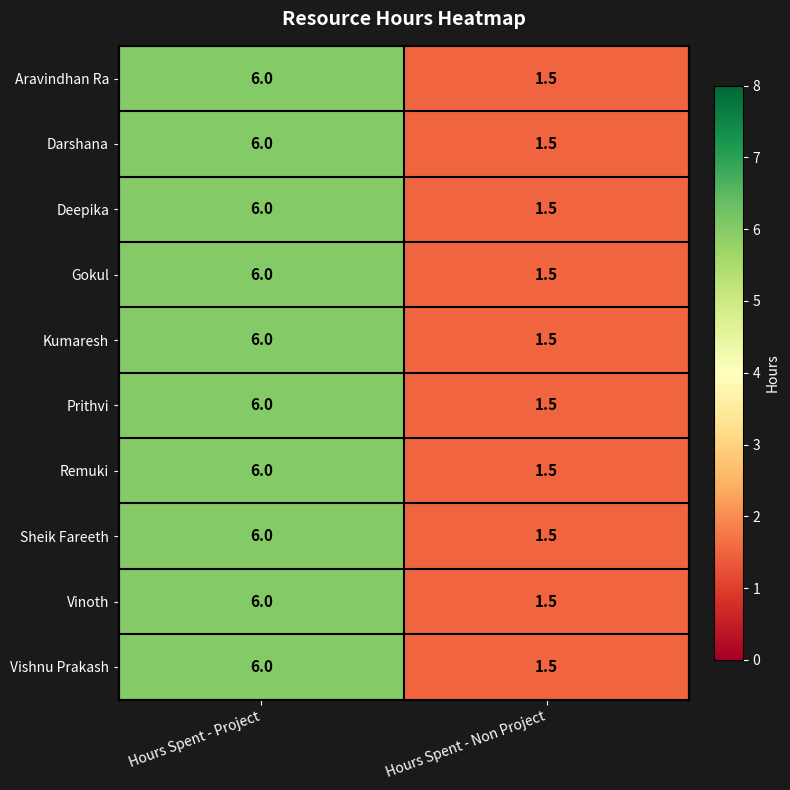

Count the number of data series in this chart.

10